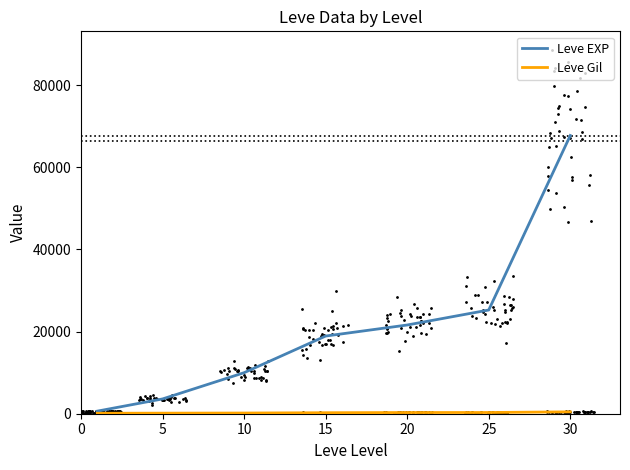

Which series has the largest total across all categories?

Leve EXP